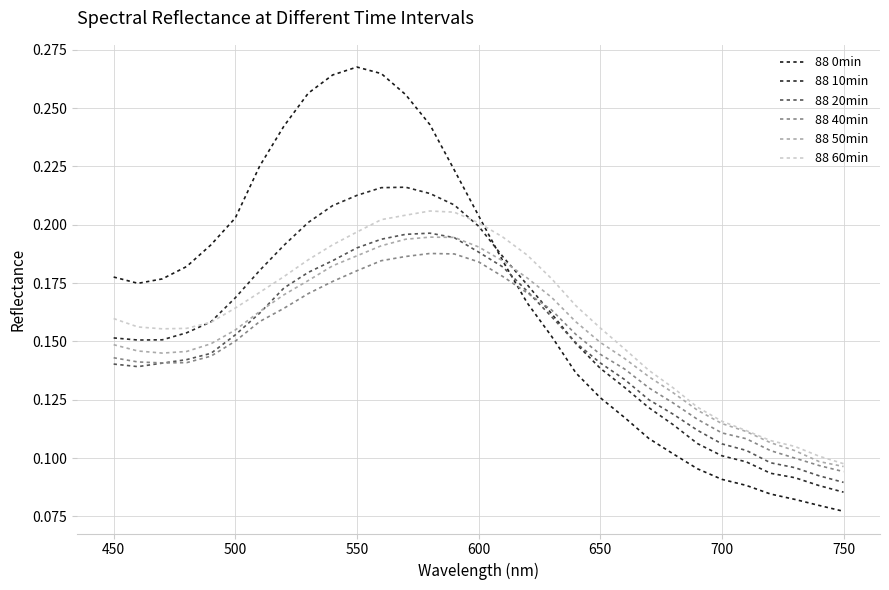

At how many categories does at least one series exceed 0?

31